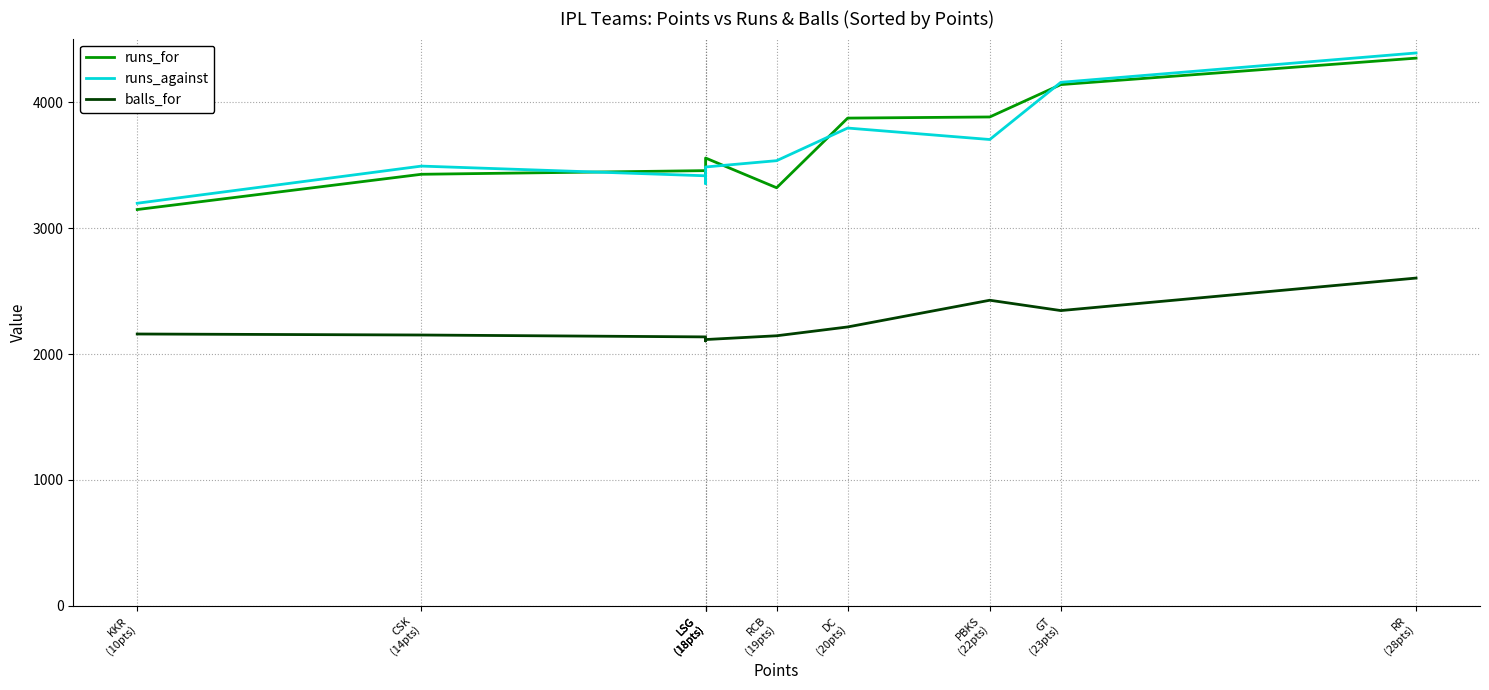

How many lines are shown in the chart?

3